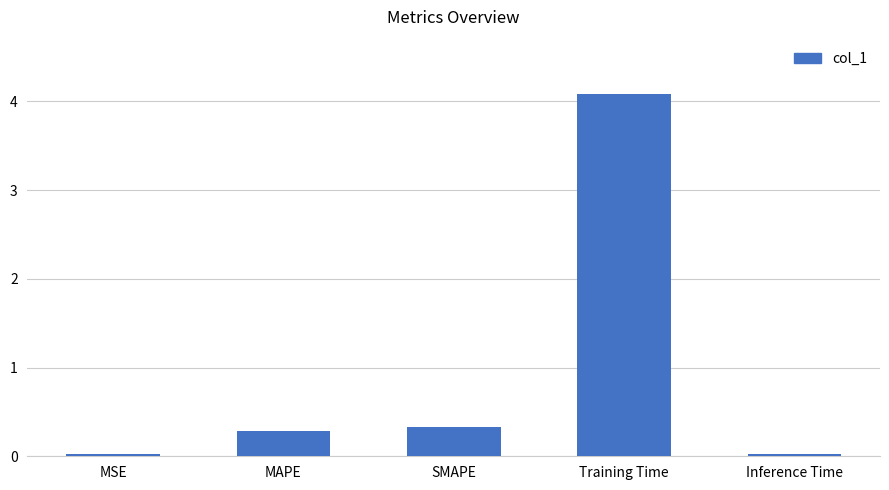

At which category does the chart reach its peak across all series?

Training Time